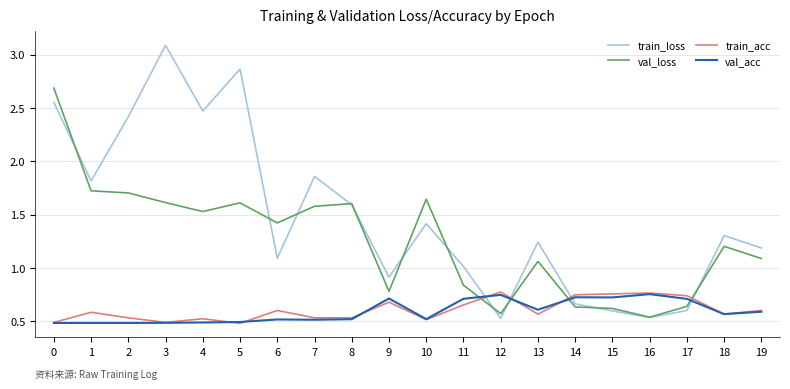

What is the difference between the highest and lowest values at 7?

1.3